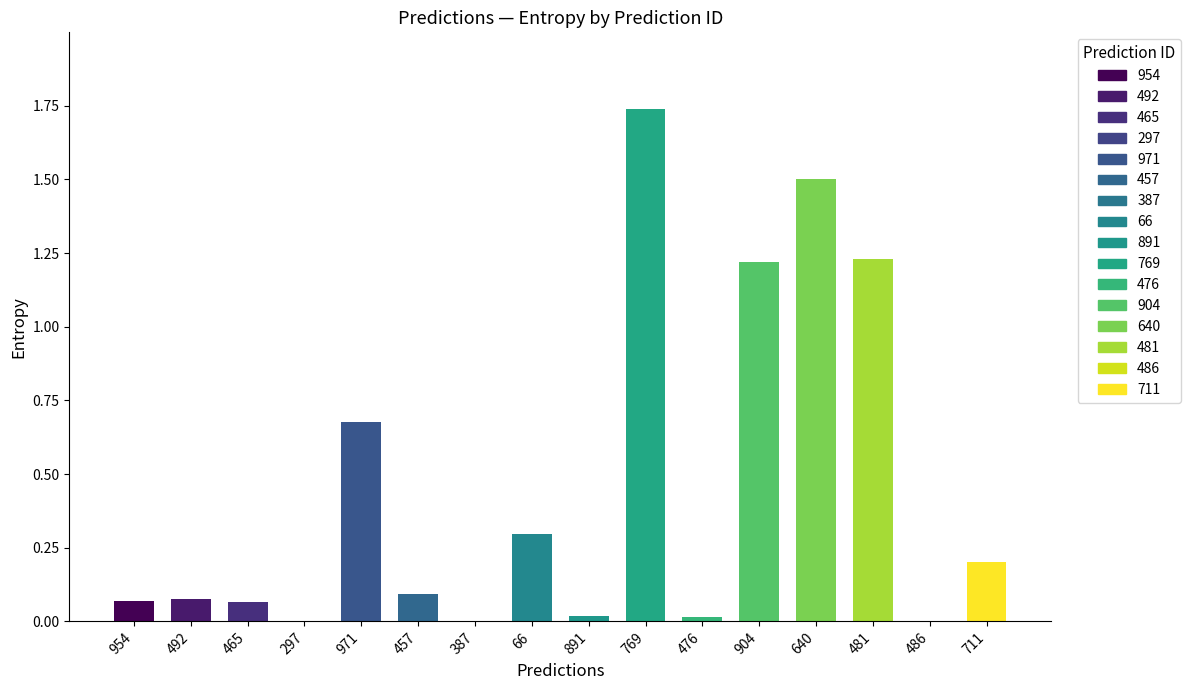

At which category does the chart reach its peak across all series?

769